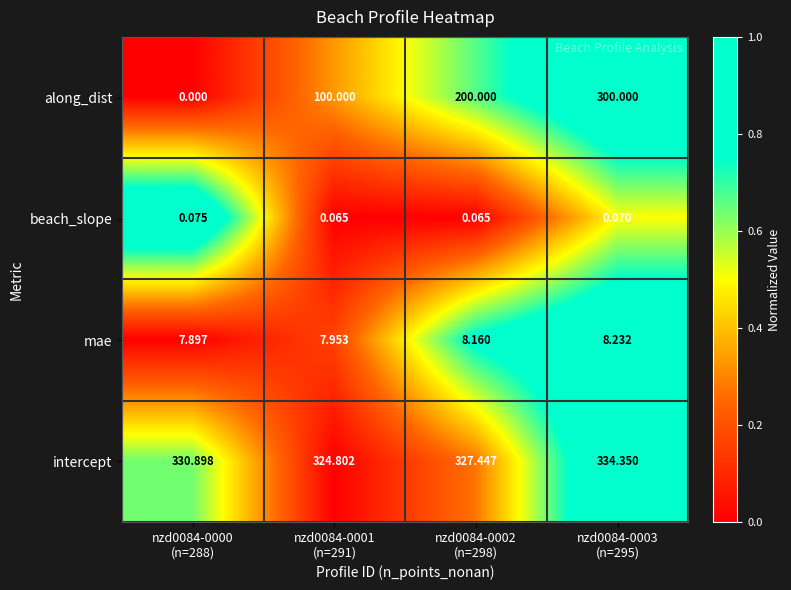

Rank the series by their maximum value, from highest to lowest.

intercept, along_dist, mae, beach_slope